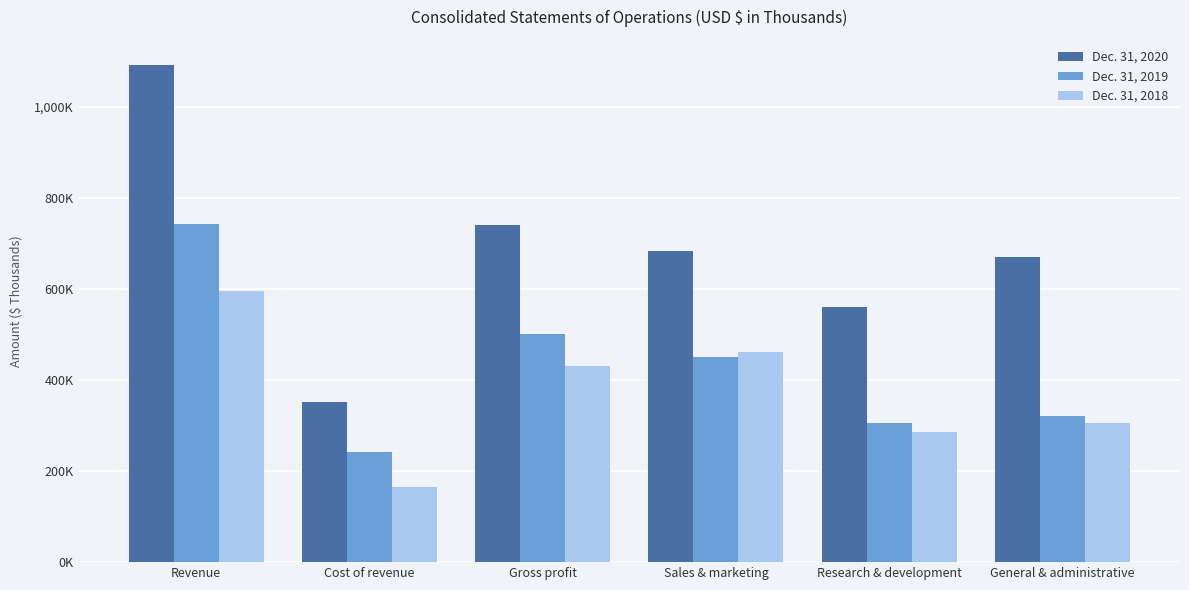

What are all the series names shown in the legend?

Dec. 31, 2020, Dec. 31, 2019, Dec. 31, 2018